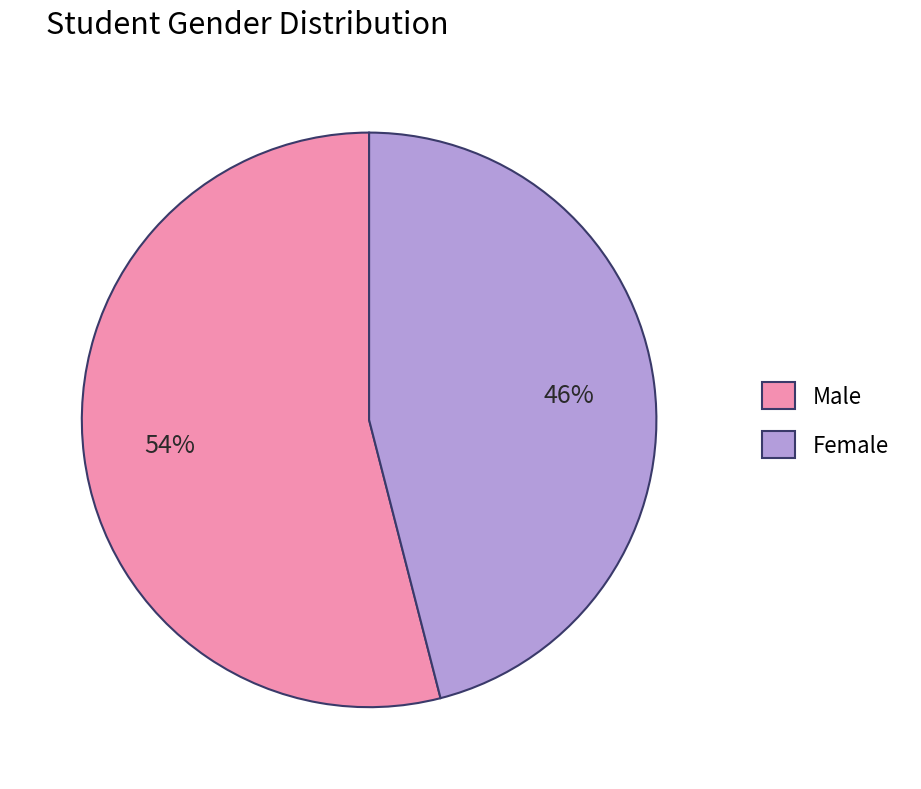

To the nearest percent, what is the average slice percentage?

50%